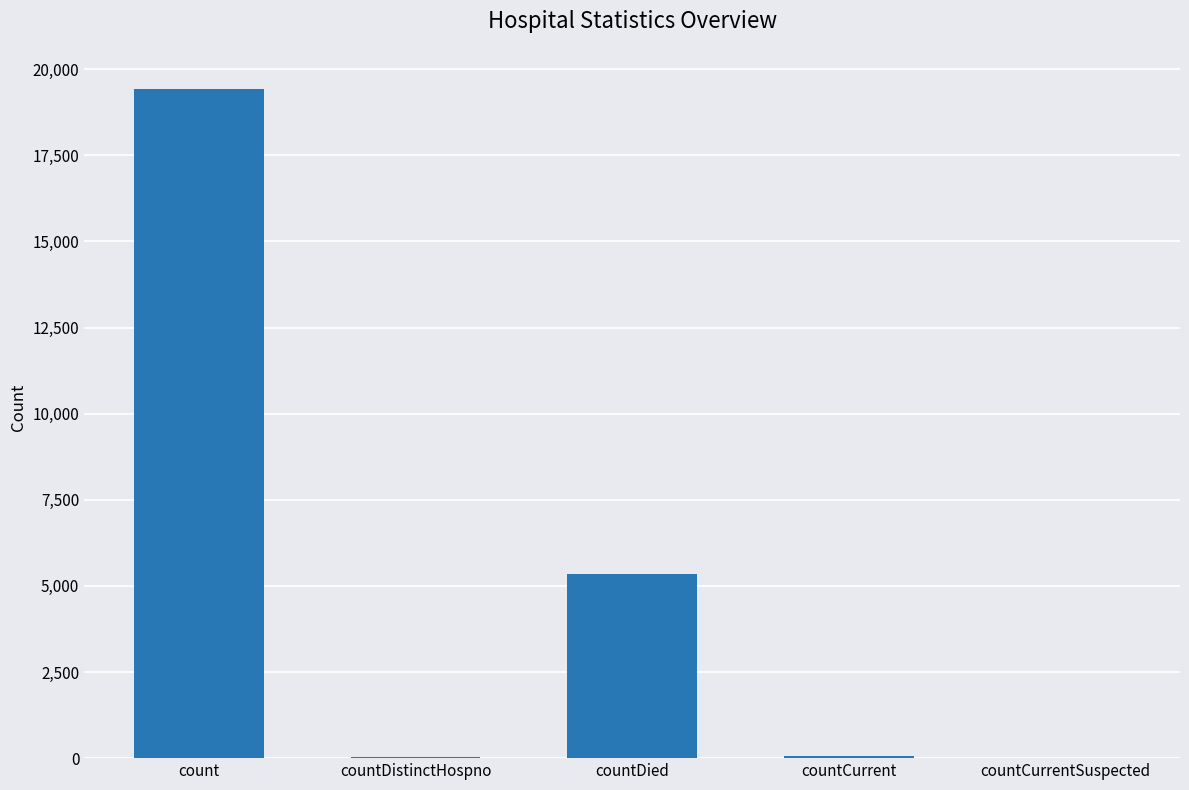

How many distinct data groups are displayed?

1